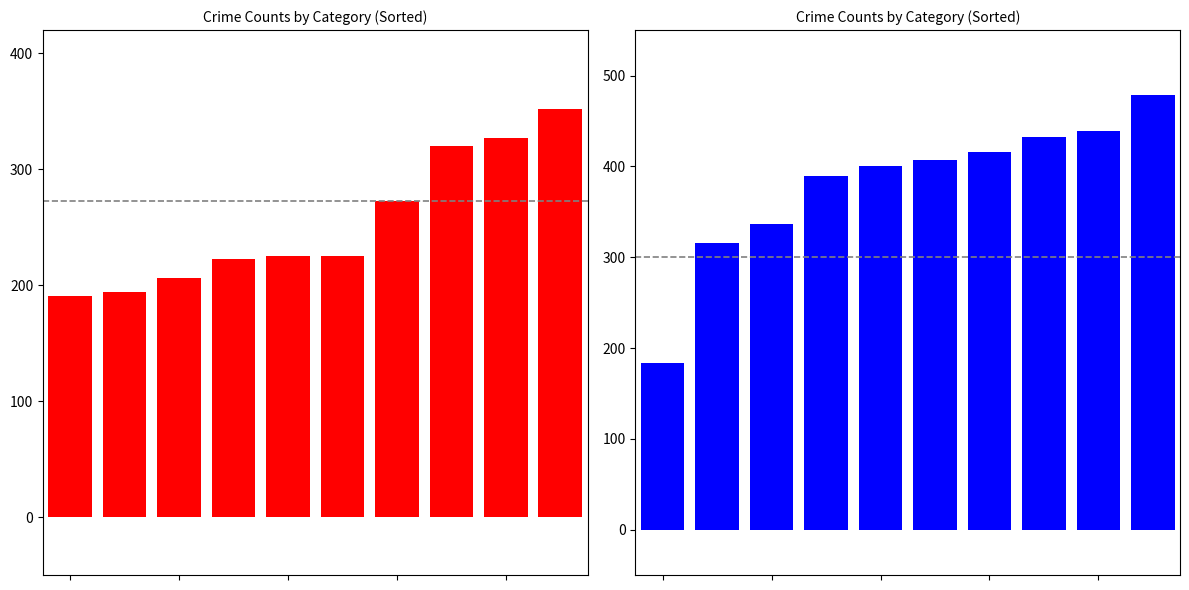

What is the difference between the Aggravated Assault values at 0 and 7?

129